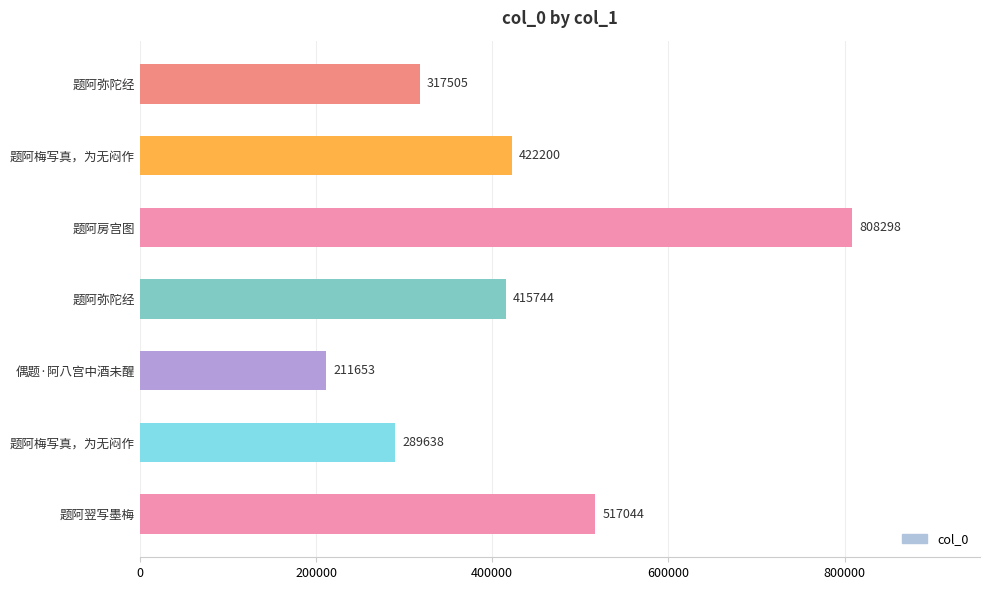

What is the difference between the second highest and second lowest values?

227406